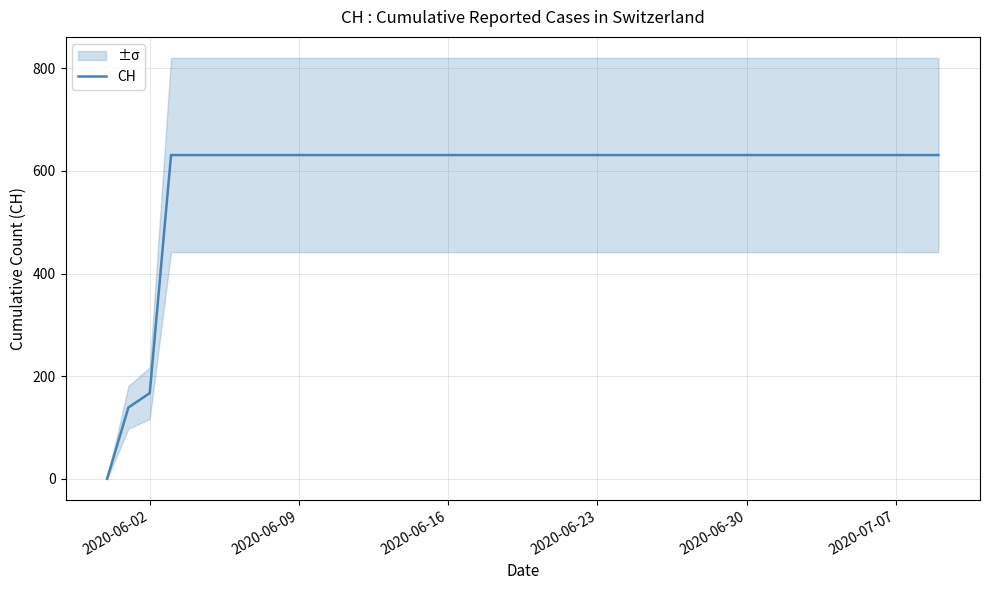

Is this an area chart (filled region under the line)?

No